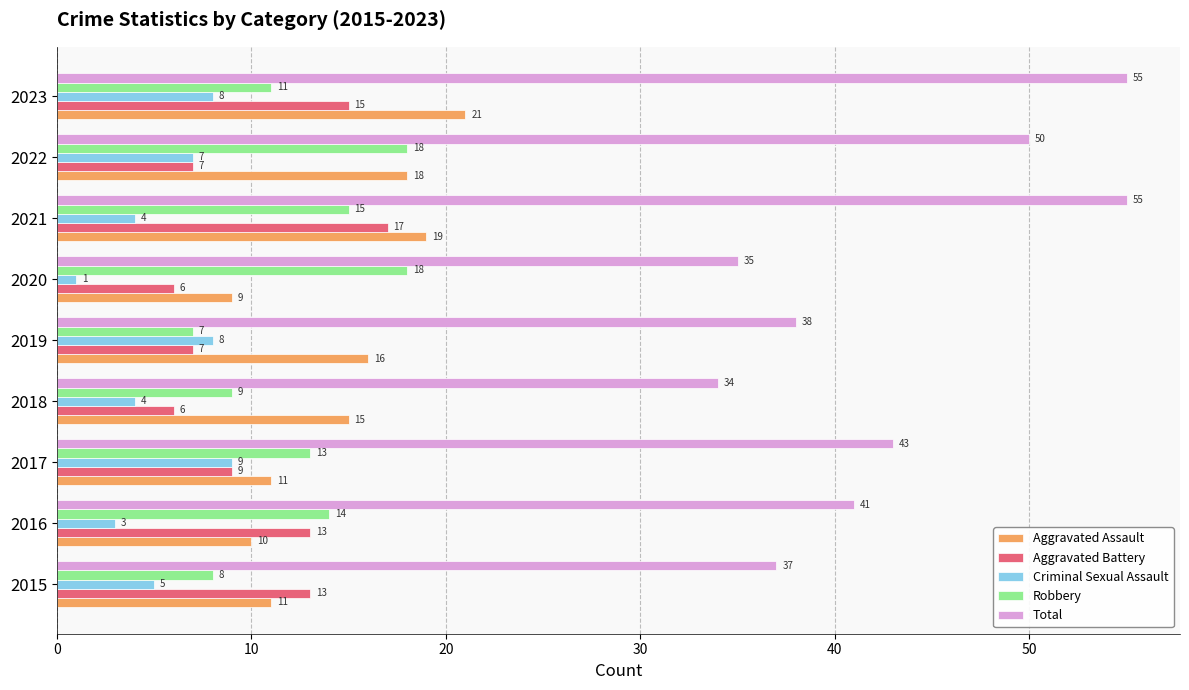

Is it true that Total equals 50 at 2022?

True